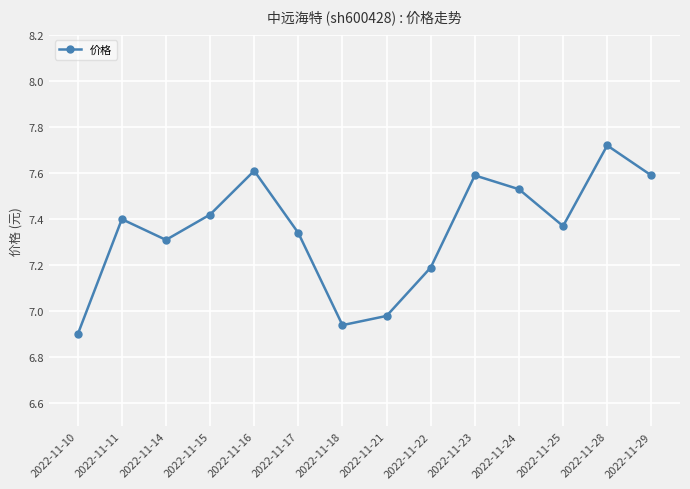

Which category has the lowest value across all series?

2022-11-10